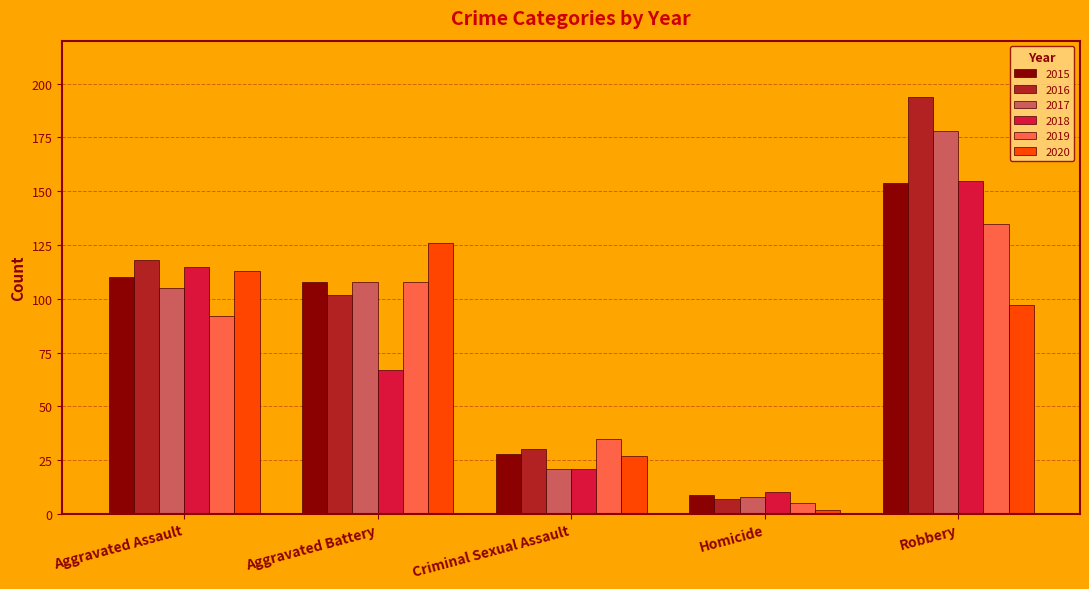

At Aggravated Assault, list the series in order from largest to smallest.

2016, 2018, 2020, 2015, 2017, 2019